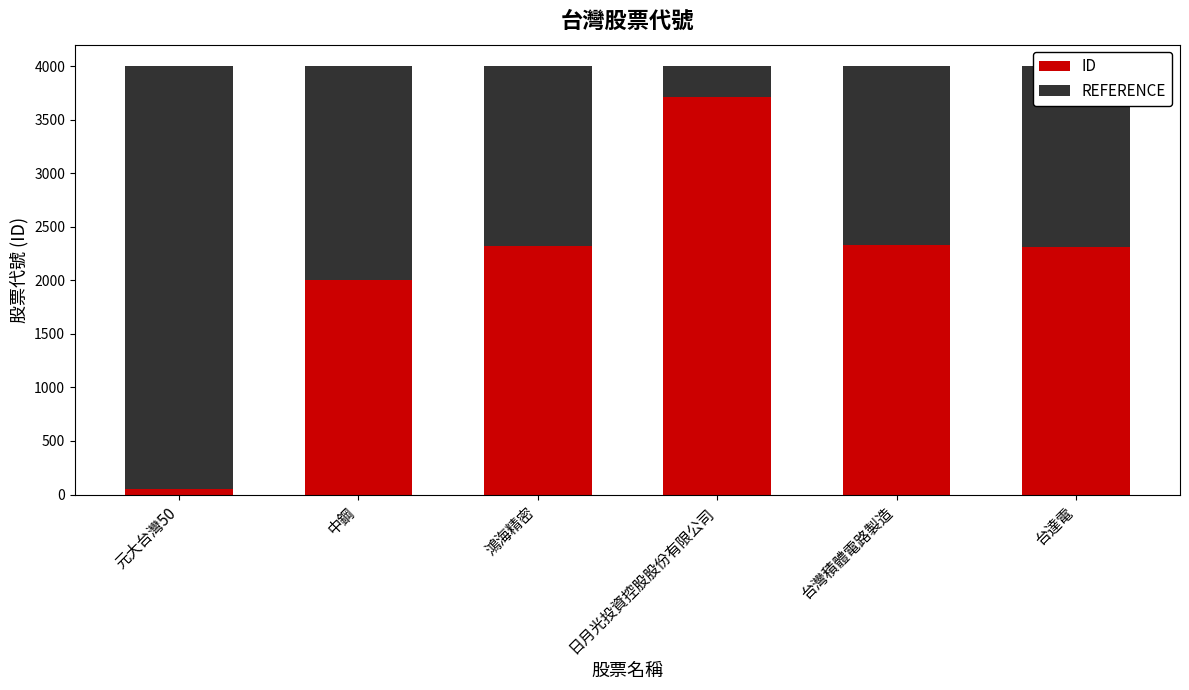

What is the minimum value for ID?

50